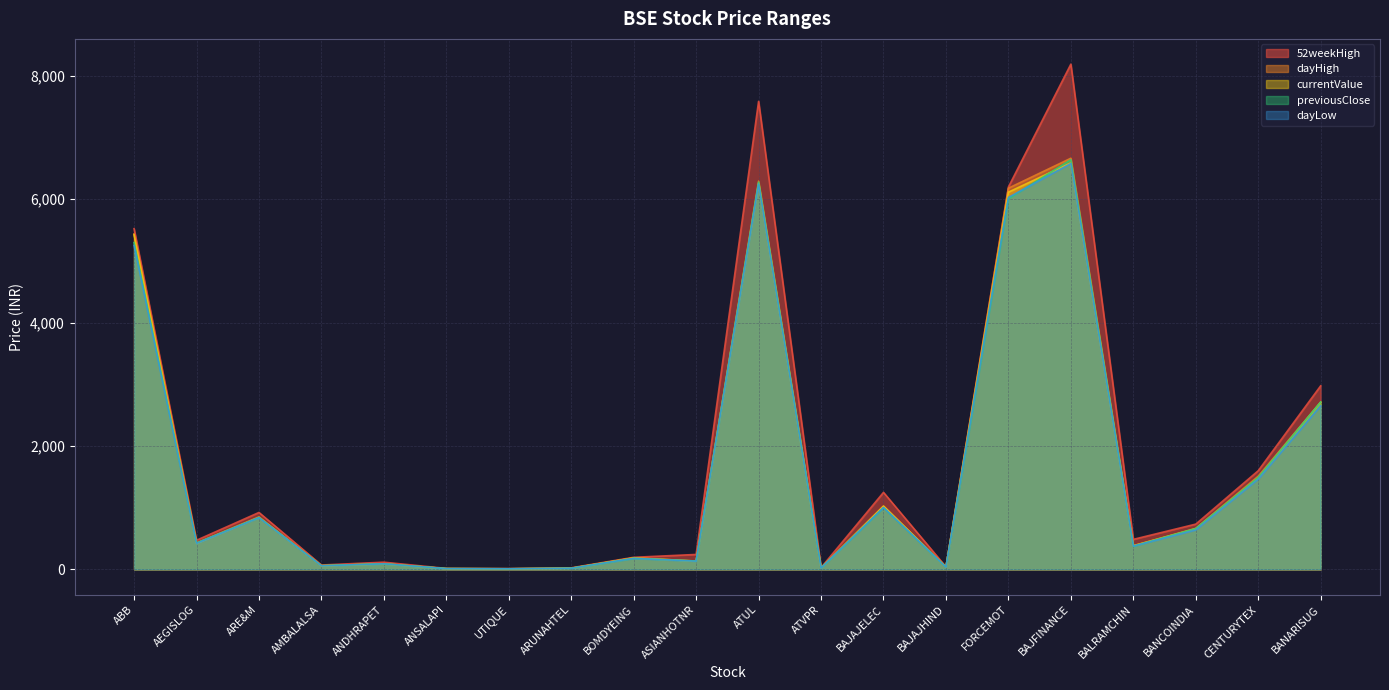

True or false: dayLow and currentValue intersect in this chart.

False